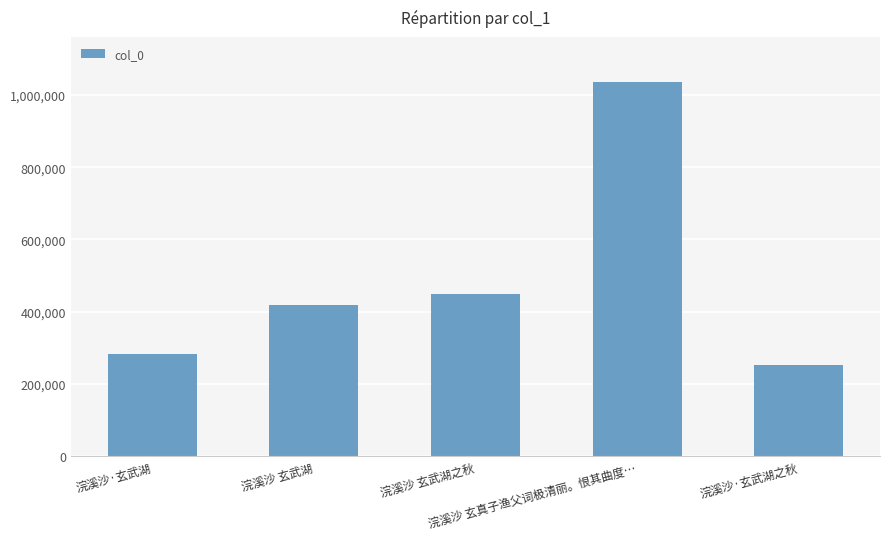

How many series are shown in this chart?

1